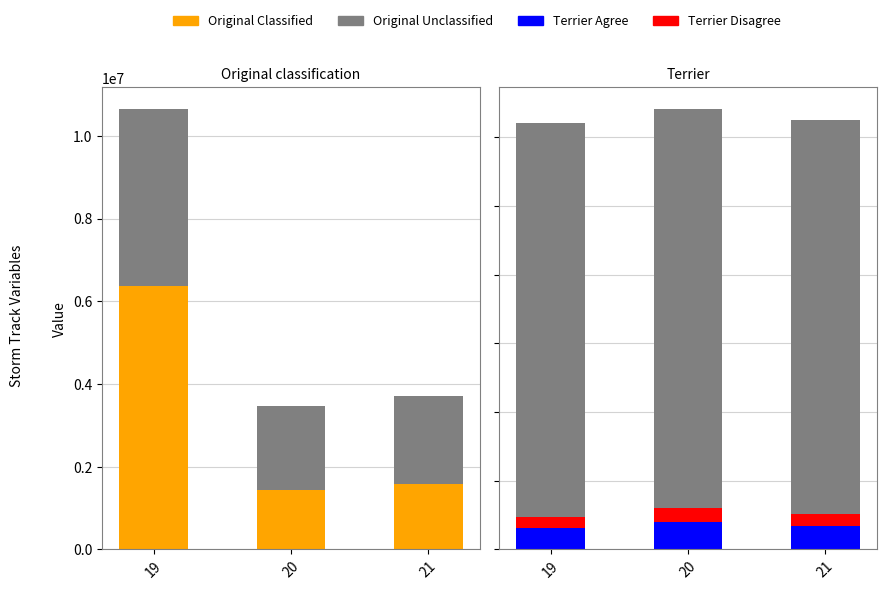

What are all the series names shown in the legend?

Original Classified, Original Unclassified, Terrier Agree, Terrier Disagree